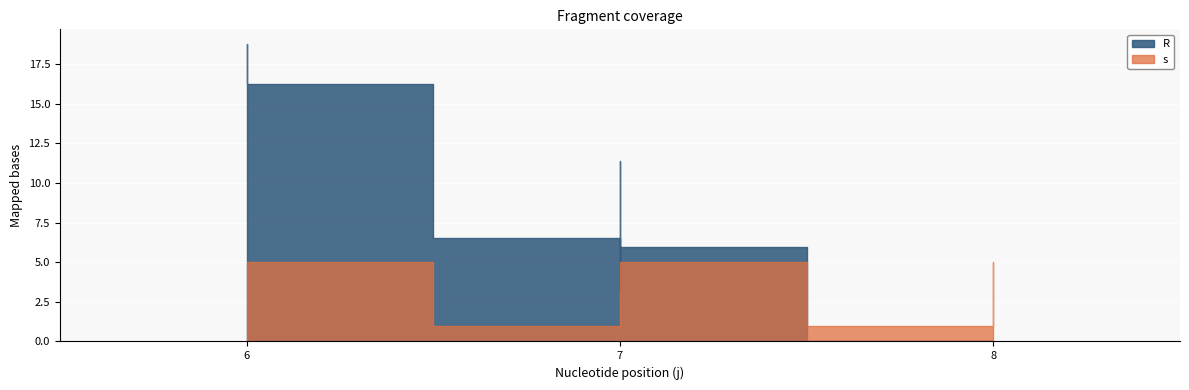

What is the spread (max minus min) of values at 8-5?

5.0